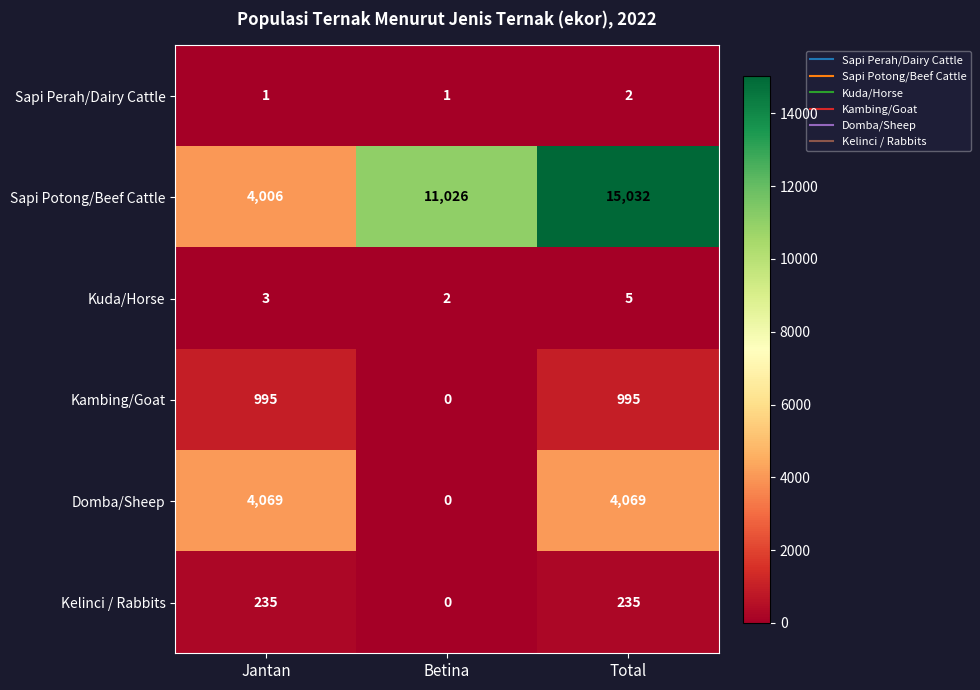

Reading left to right, transcribe all the data shown in this chart.

Sapi Perah/Dairy Cattle: Jantan=1	Betina=1	Total=2
Sapi Potong/Beef Cattle: Jantan=4006	Betina=11026	Total=15032
Kuda/Horse: Jantan=3	Betina=2	Total=5
Kambing/Goat: Jantan=995	Betina=0	Total=995
Domba/Sheep: Jantan=4069	Betina=0	Total=4069
Kelinci / Rabbits: Jantan=235	Betina=0	Total=235